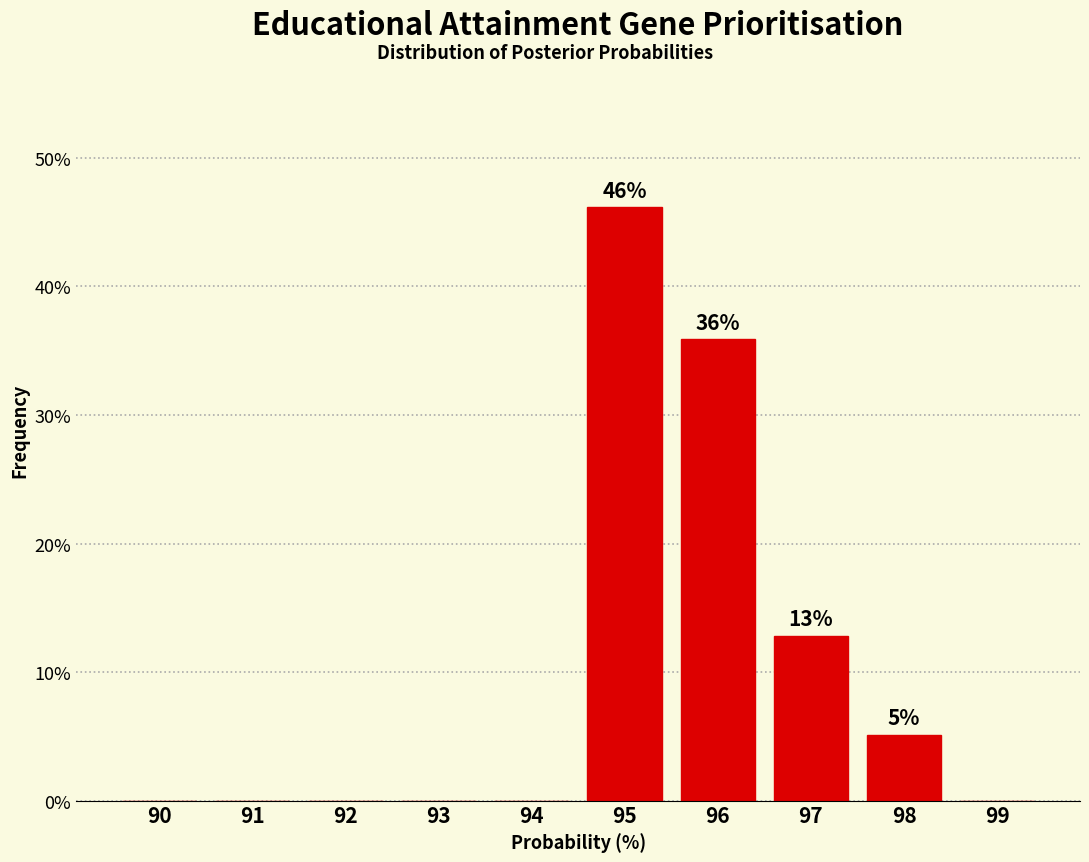

Reading left to right, list all the values displayed in this chart.

90=0.0	91=0.0	92=0.0	93=0.0	94=0.0	95=46.2	96=35.9	97=12.8	98=5.1	99=0.0